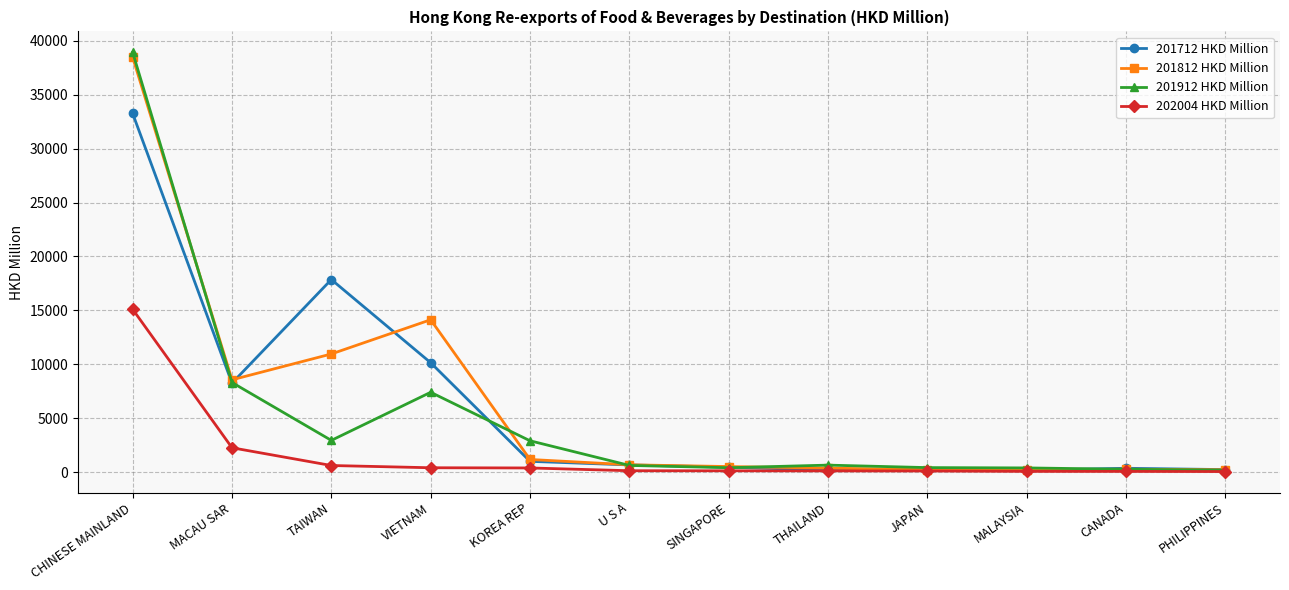

At which label does 201812 HKD Million reach its peak?

CHINESE MAINLAND